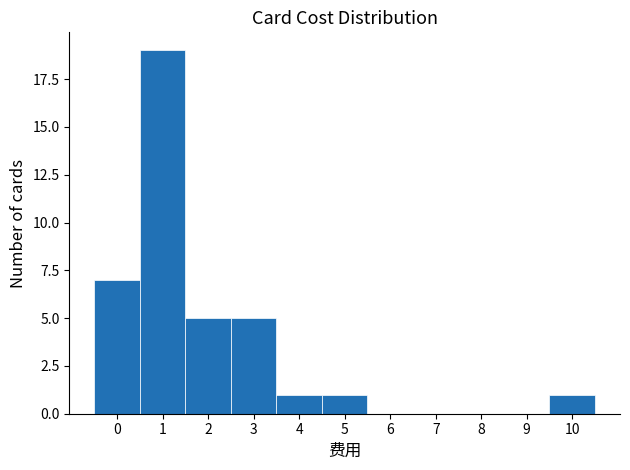

Reading left to right, list every bar in this chart as the range it spans on the x-axis followed by its height. The values are not printed on the chart, so give them approximately, as read against the axis.

-0.5 to 0.5: 7
0.5 to 1.5: 19
1.5 to 2.5: 5
2.5 to 3.5: 5
3.5 to 4.5: 1
4.5 to 5.5: 1
5.5 to 6.5: 0
6.5 to 7.5: 0
7.5 to 8.5: 0
8.5 to 9.5: 0
9.5 to 10.5: 1